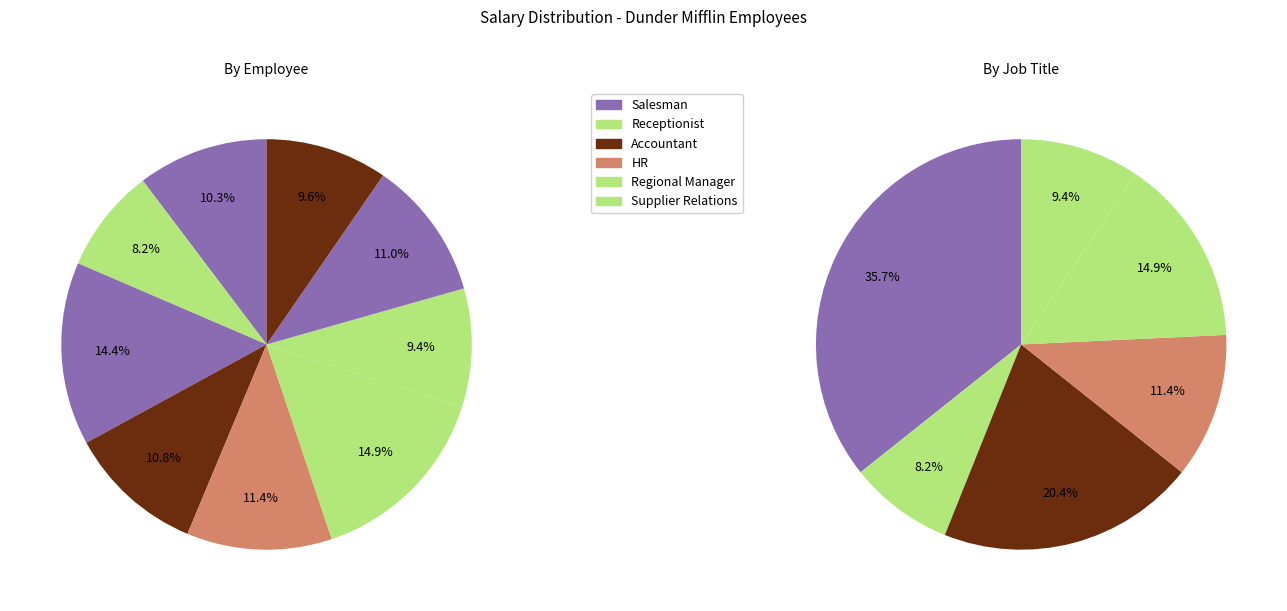

Between Angela Martin and Kevin Malone, which is larger?

Angela Martin